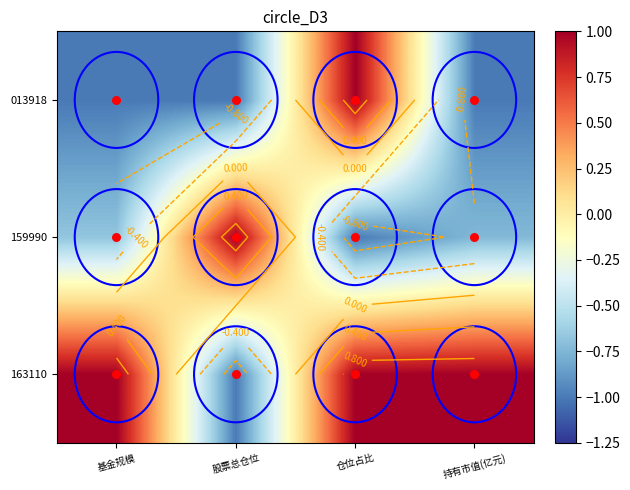

The value of 159990 at 股票总仓位 is 1.0. True or false?

True